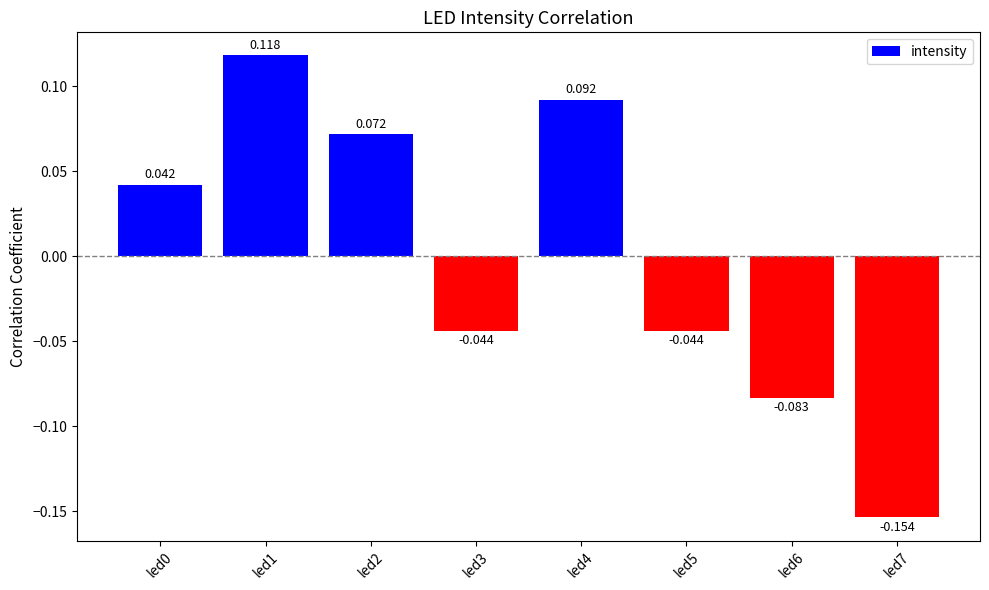

Rank the categories by value from highest to lowest.

led1, led4, led2, led0, led5, led3, led6, led7